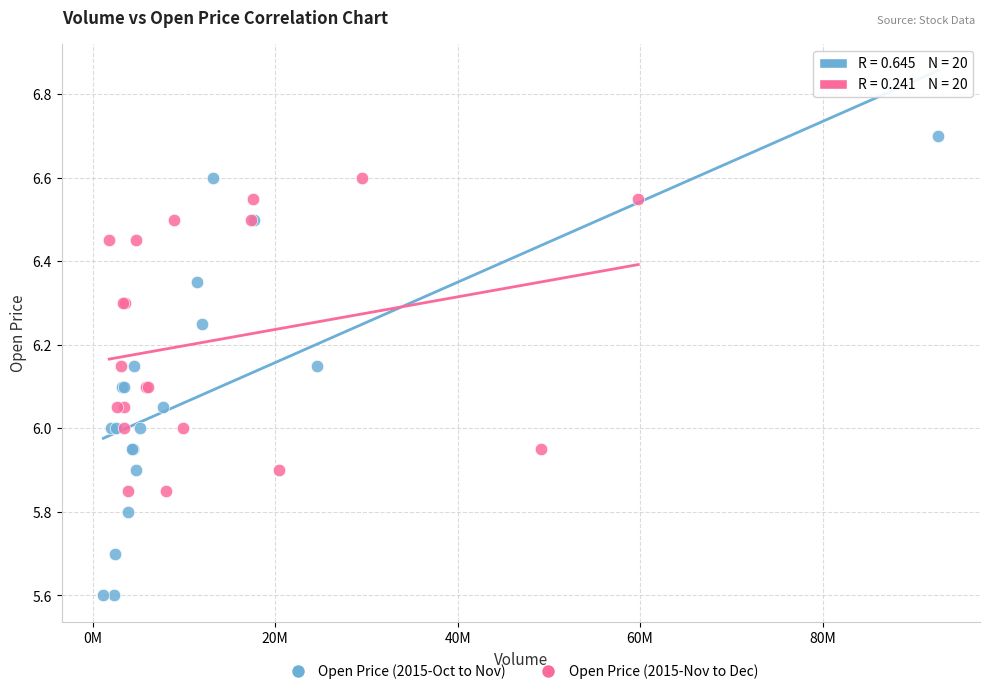

Which series contains the highest Y value?

Open Price (2015-Oct to Nov)